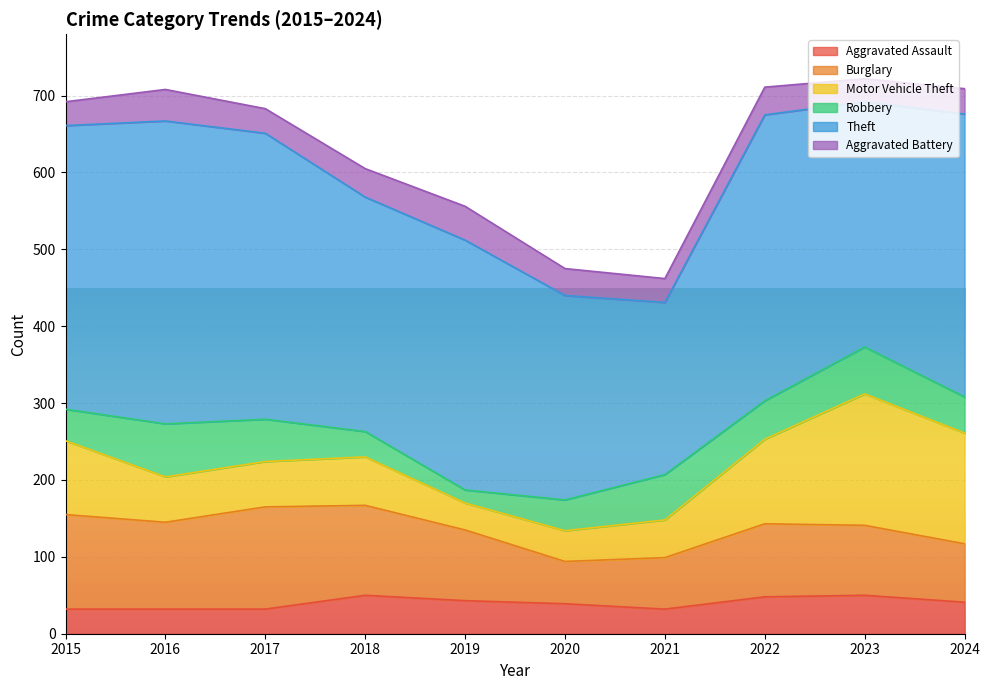

Reading right to left, list all the values displayed in this chart.

Aggravated Assault: 2024=41	2023=50	2022=48	2021=32	2020=39	2019=43	2018=50	2017=32	2016=32	2015=32
Burglary: 2024=76	2023=91	2022=95	2021=67	2020=55	2019=92	2018=117	2017=133	2016=113	2015=123
Motor Vehicle Theft: 2024=144	2023=171	2022=110	2021=49	2020=40	2019=35	2018=63	2017=59	2016=59	2015=96
Robbery: 2024=47	2023=61	2022=50	2021=59	2020=40	2019=17	2018=33	2017=55	2016=69	2015=41
Theft: 2024=368	2023=319	2022=372	2021=224	2020=266	2019=325	2018=305	2017=372	2016=394	2015=369
Aggravated Battery: 2024=33	2023=30	2022=36	2021=31	2020=35	2019=44	2018=37	2017=32	2016=41	2015=31